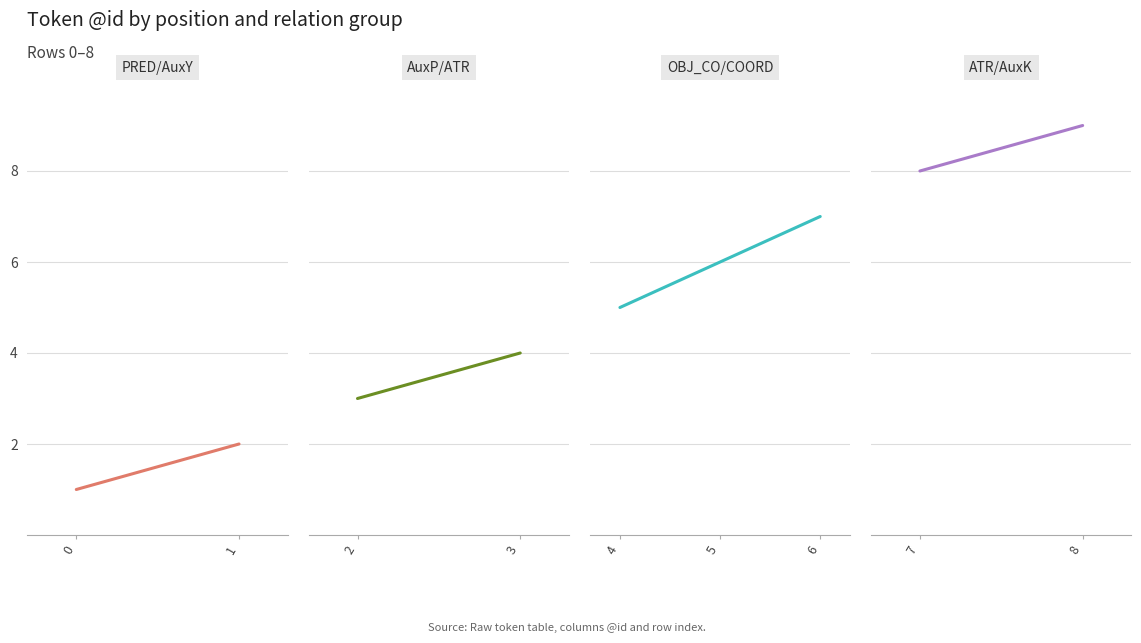

Read the value at 6.

7